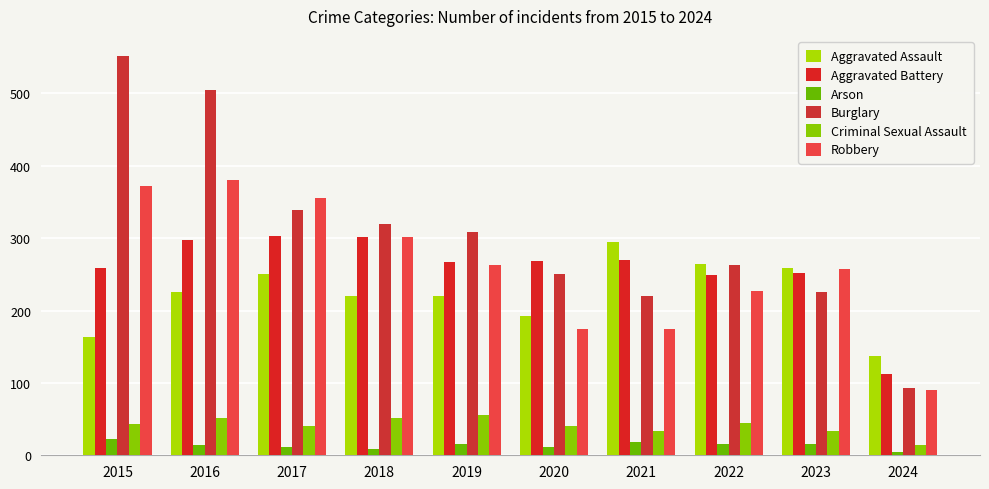

How many categories are shown in the chart?

10